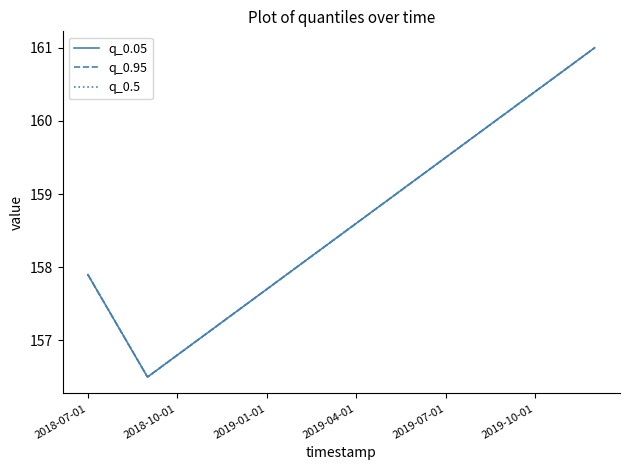

What is the average value of the q_0.95 series?

158.6